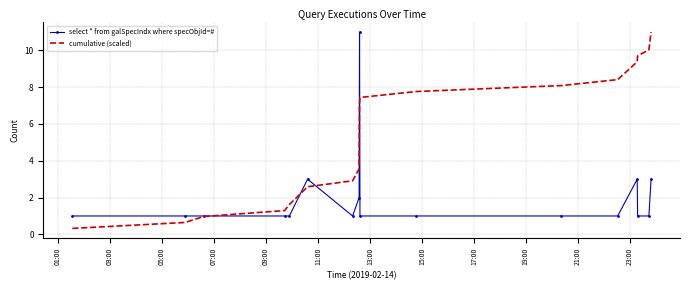

True or false: cumulative (scaled) has more than 1 interior local peaks.

False